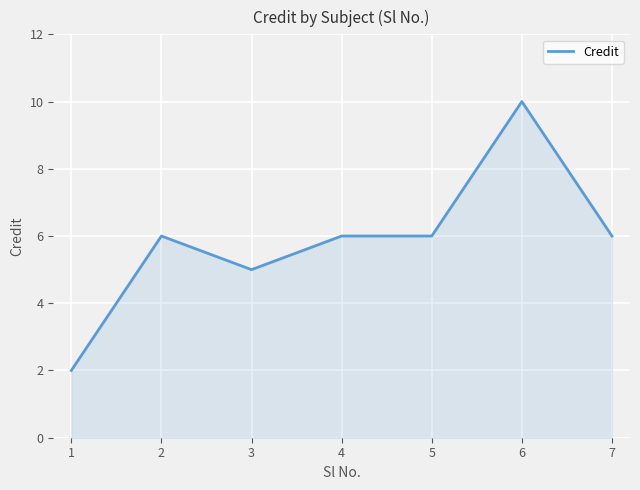

True or false: there are more than 1 points higher than both neighbors.

True